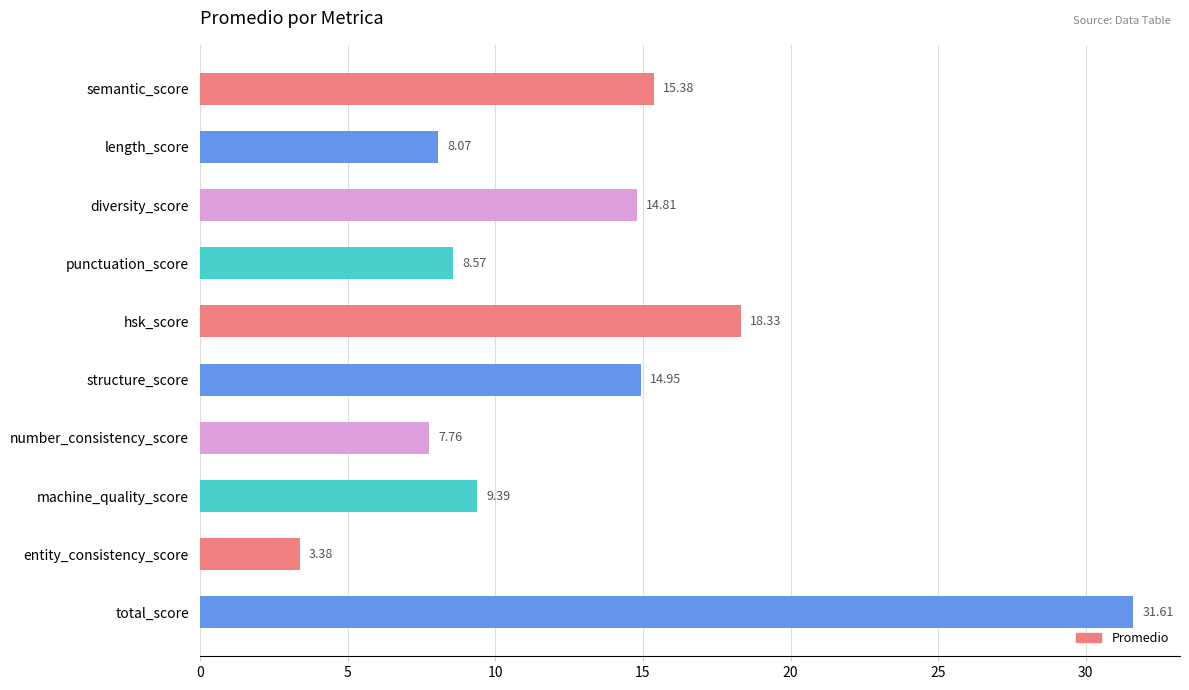

Where is the data nearest to the value 17?

hsk_score